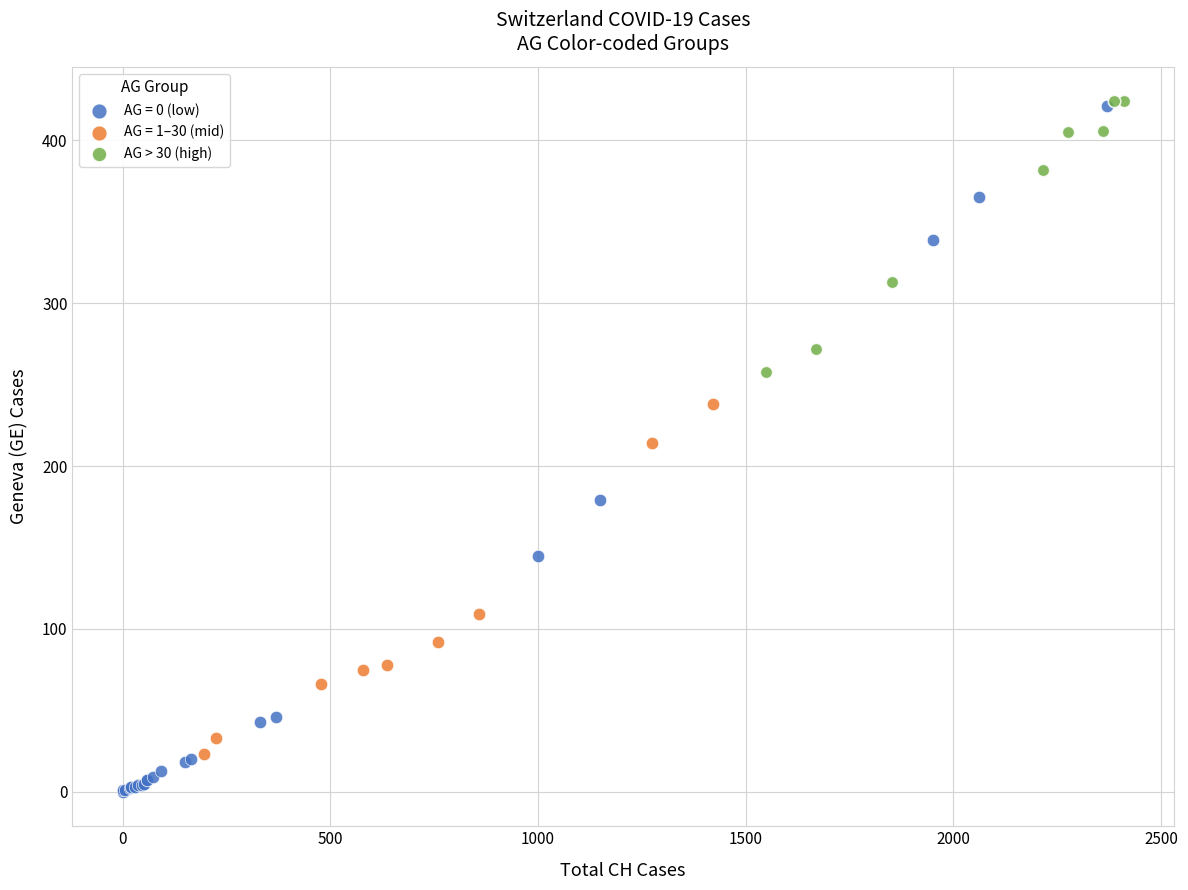

Which series reaches the minimum Y coordinate?

AG = 0 (low)